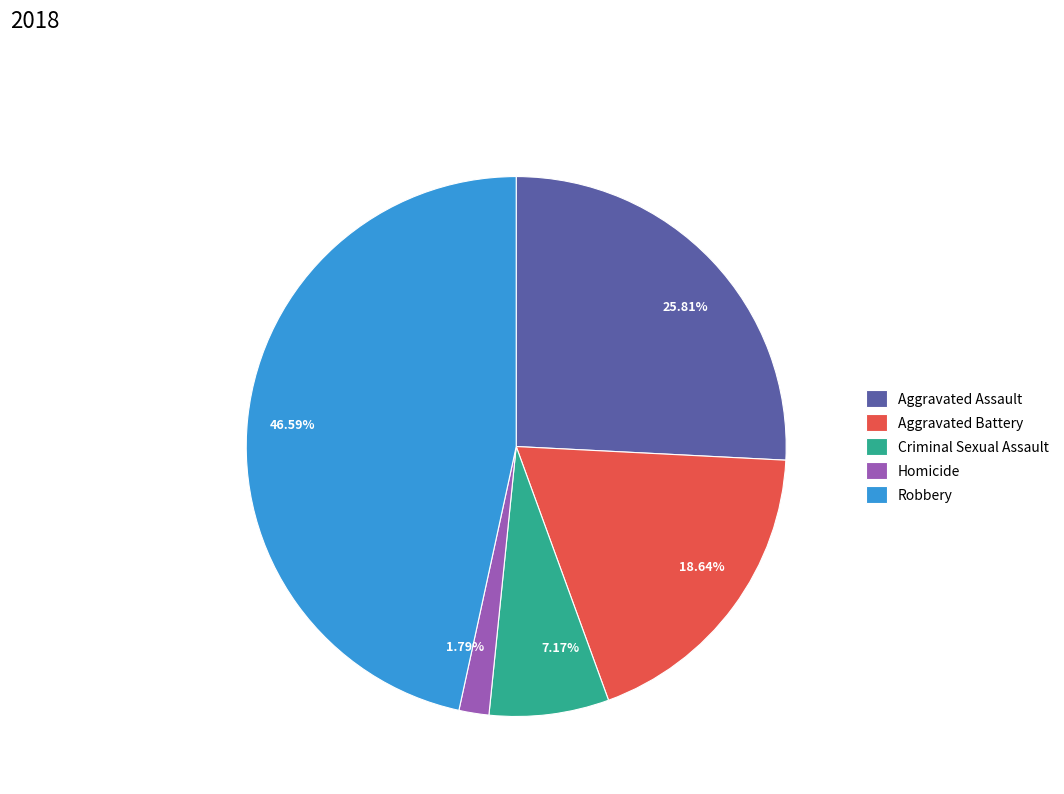

How many slices are in this pie chart?

5